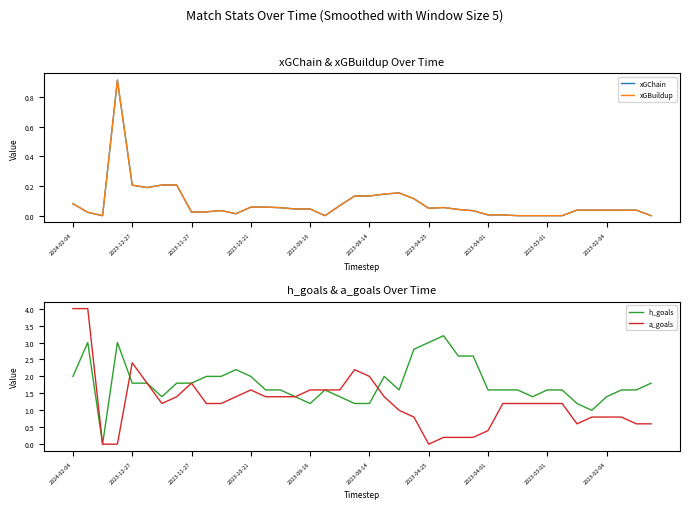

What is the average value of the h_goals series?

1.8